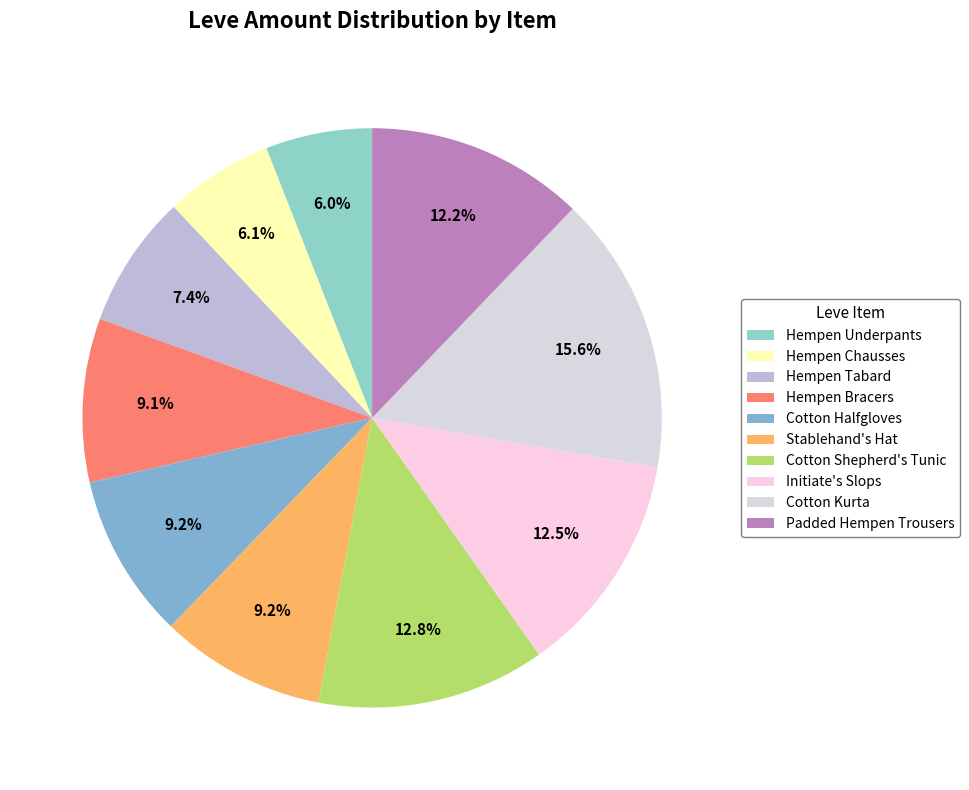

To the nearest percent, what is the average slice percentage?

10%